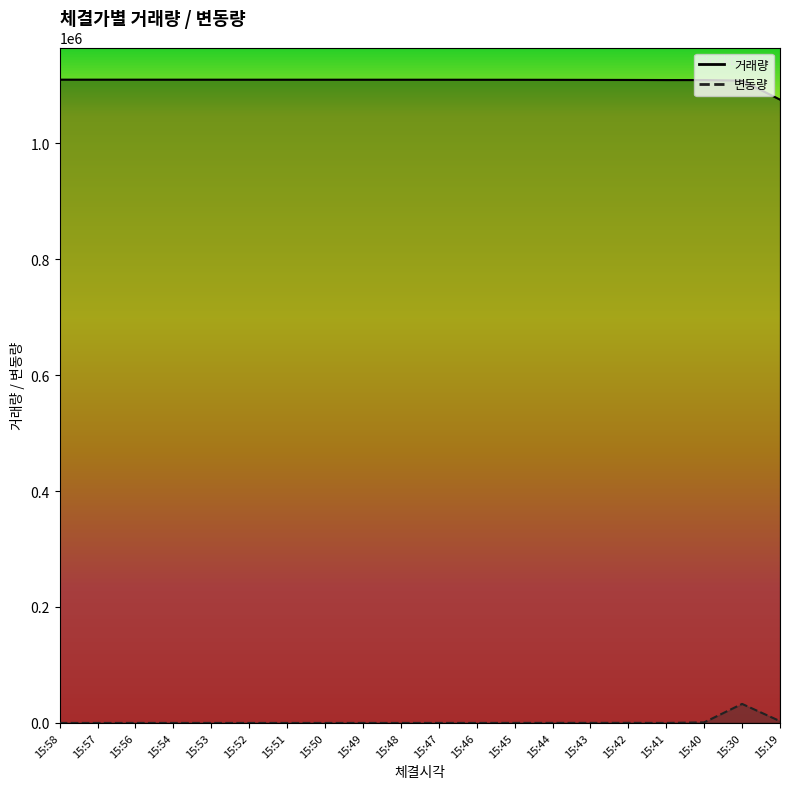

Which series has the widest spread of values?

거래량_line